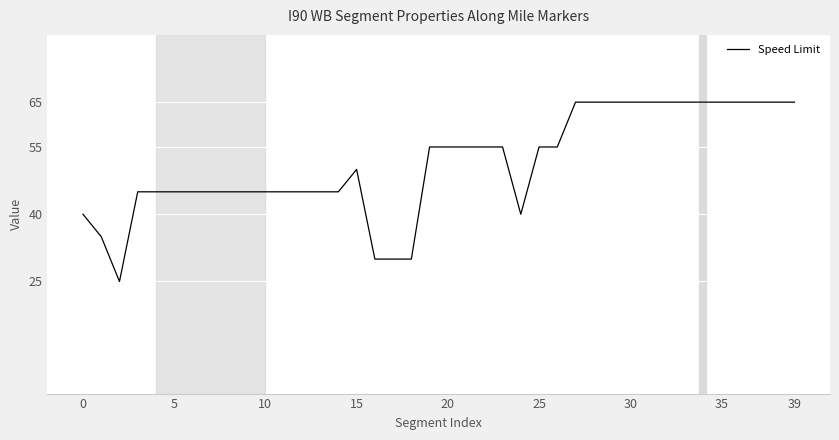

What is the difference between the maximum and minimum values?

40